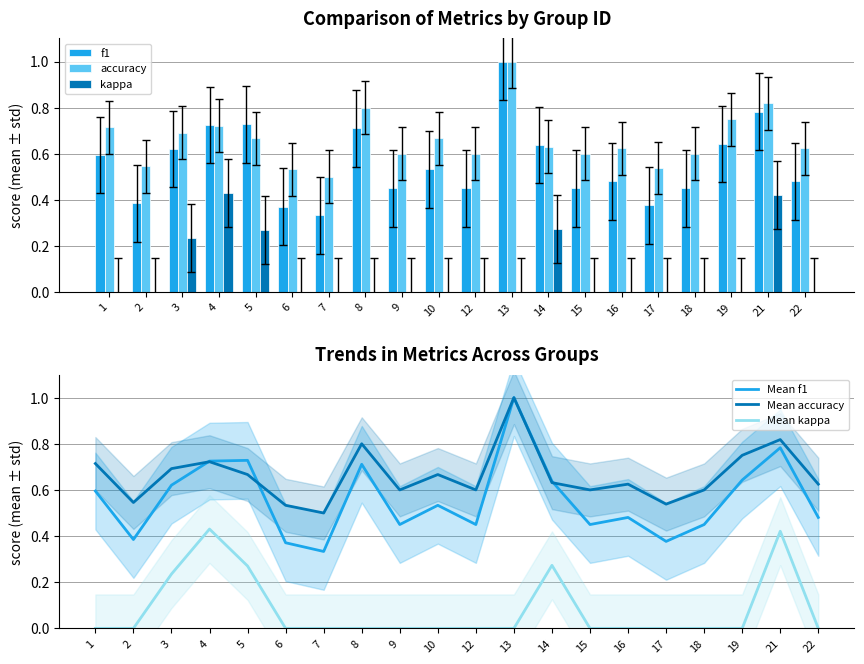

Which series has the largest total across all categories?

accuracy